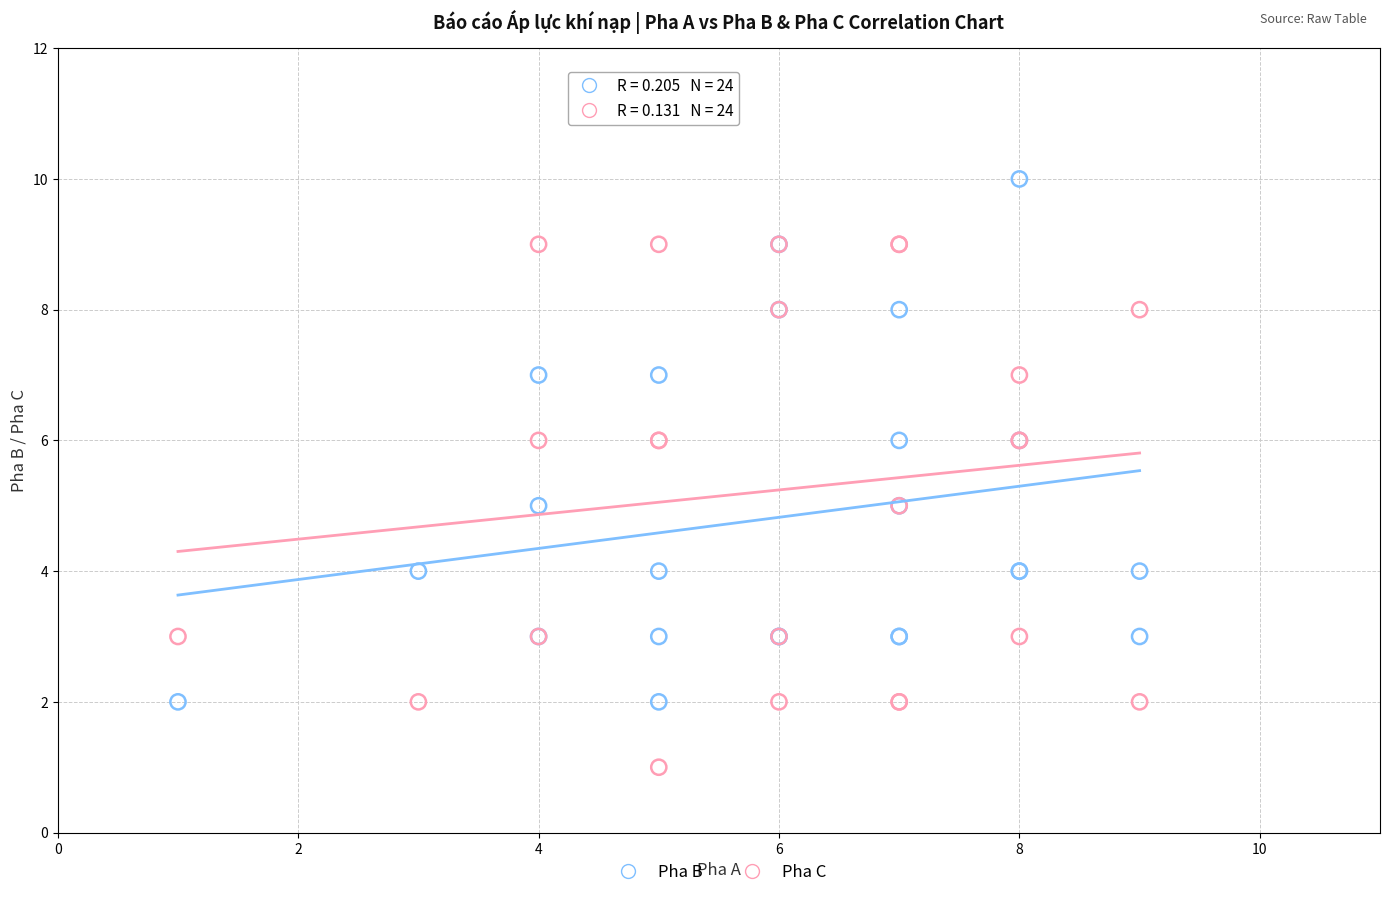

What is the X range (max minus min) for the scatter plot?

8